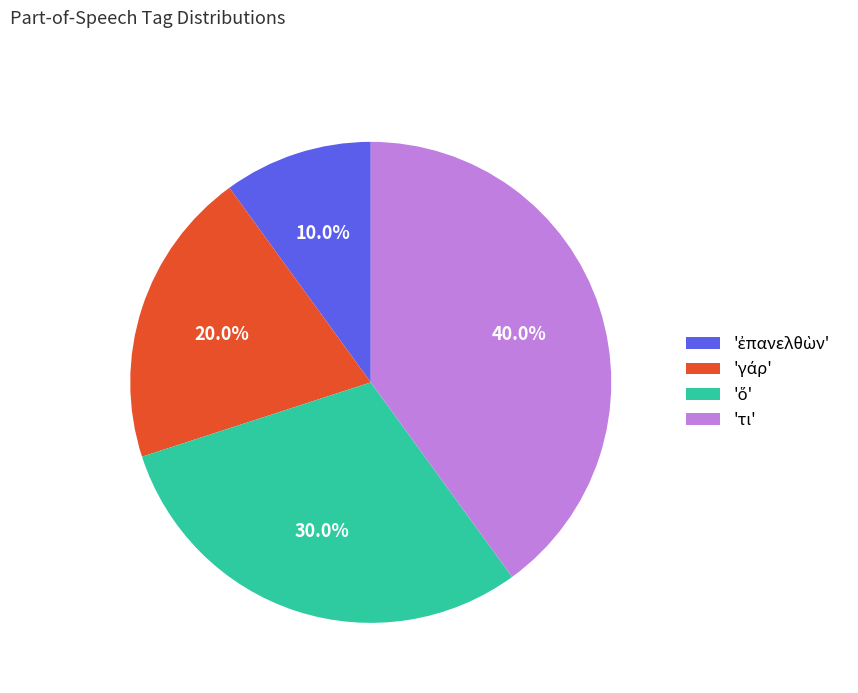

Is there any slice that represents more than half of the pie?

No